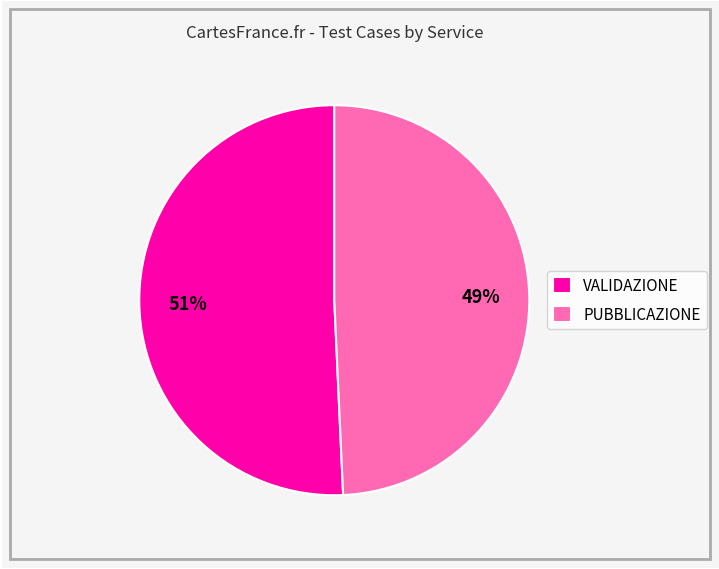

Which slice is the largest?

VALIDAZIONE